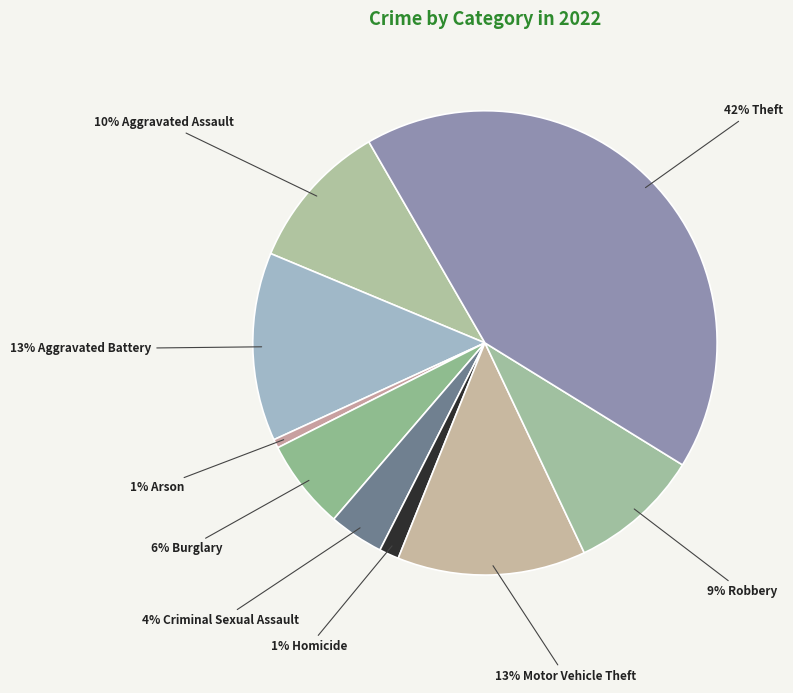

How many slices are in this pie chart?

9